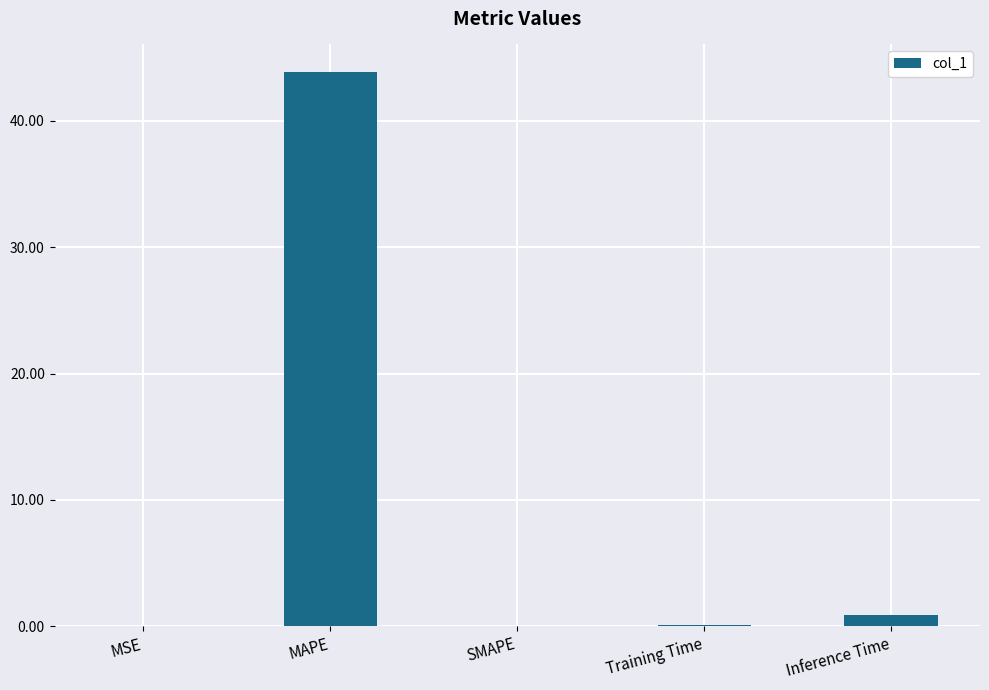

Which category has the highest value across all series?

MAPE